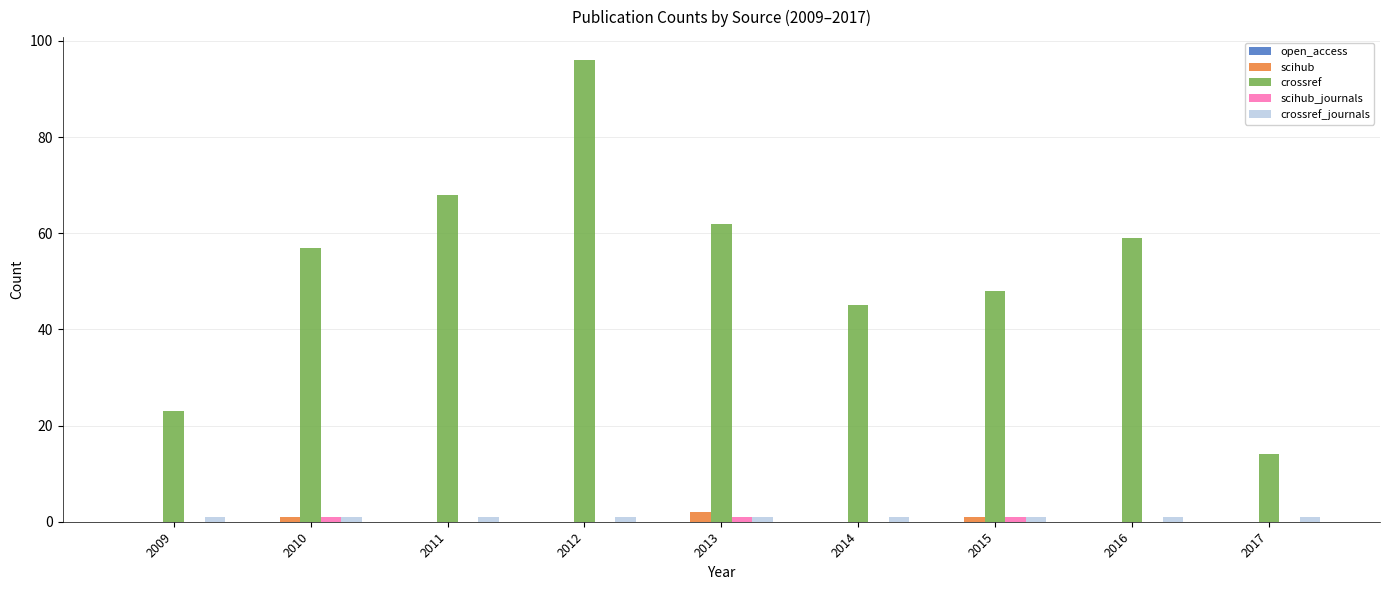

Count the number of categories in the chart.

9